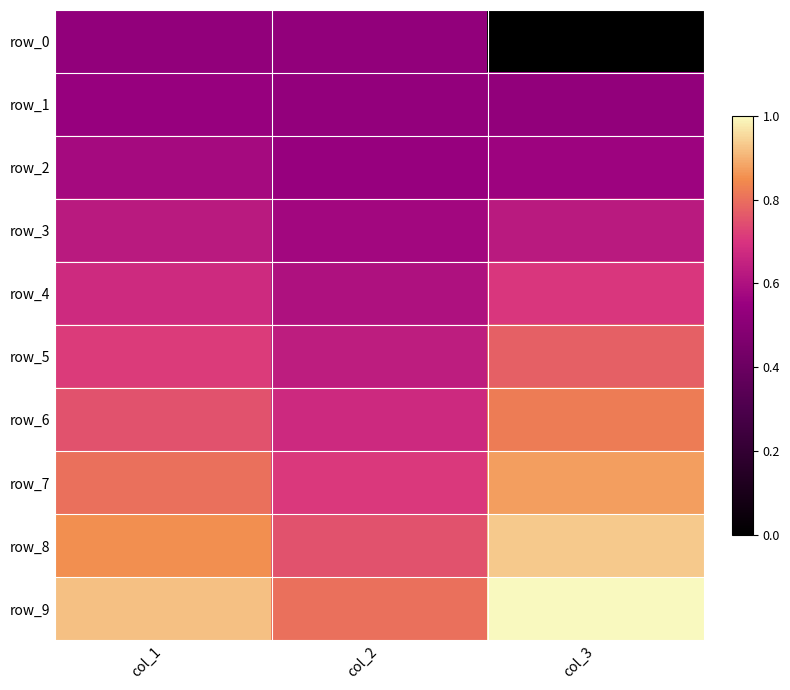

The value of row_6 at col_1 is 0.8. True or false?

True